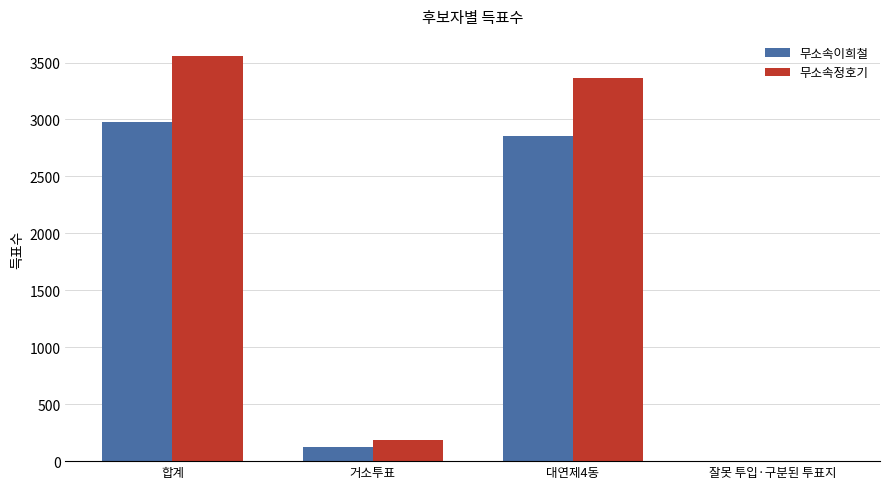

Between 합계 and 잘못 투입·구분된 투표지, which series saw the biggest shift?

무소속정호기